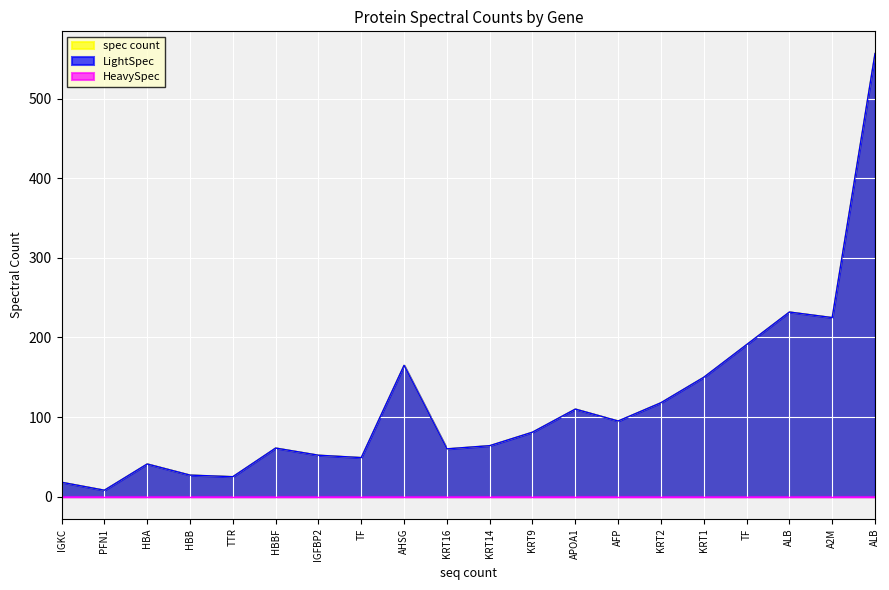

What is the sum of all LightSpec values?

2329